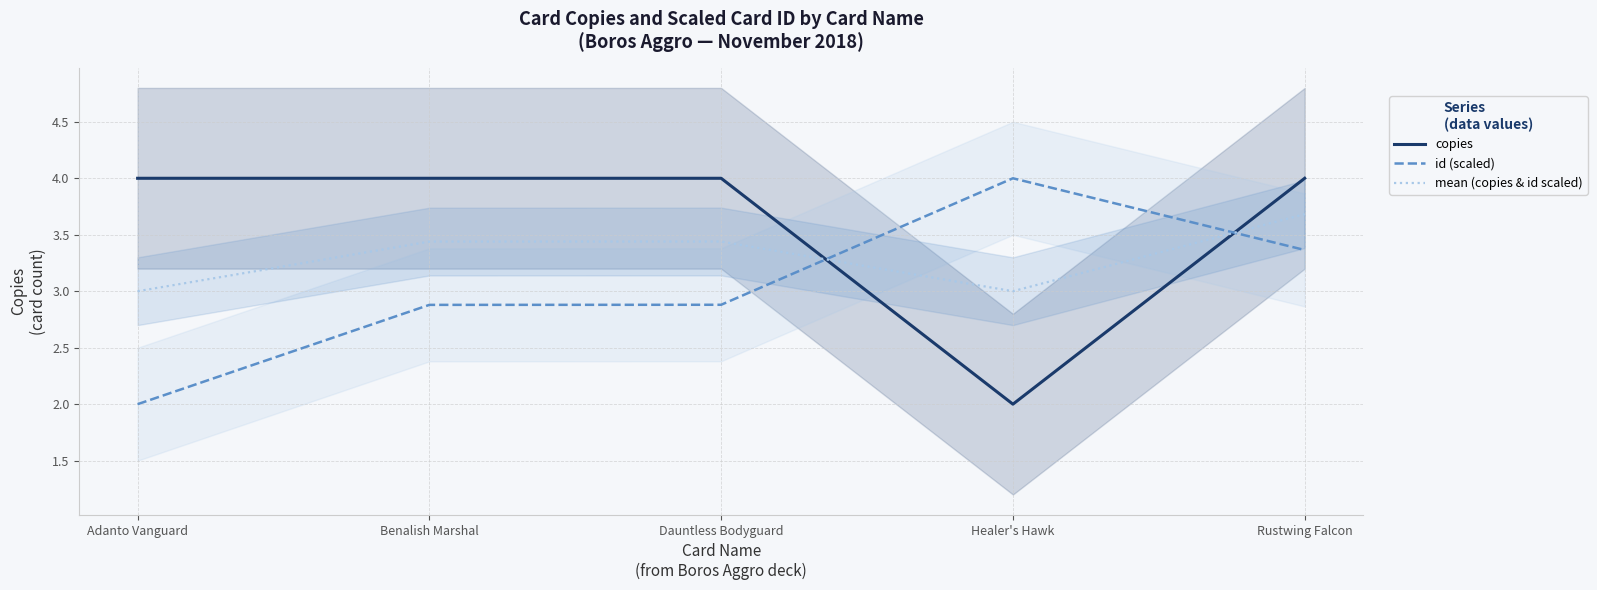

Which category has the lowest value in the id (scaled) series?

Adanto Vanguard